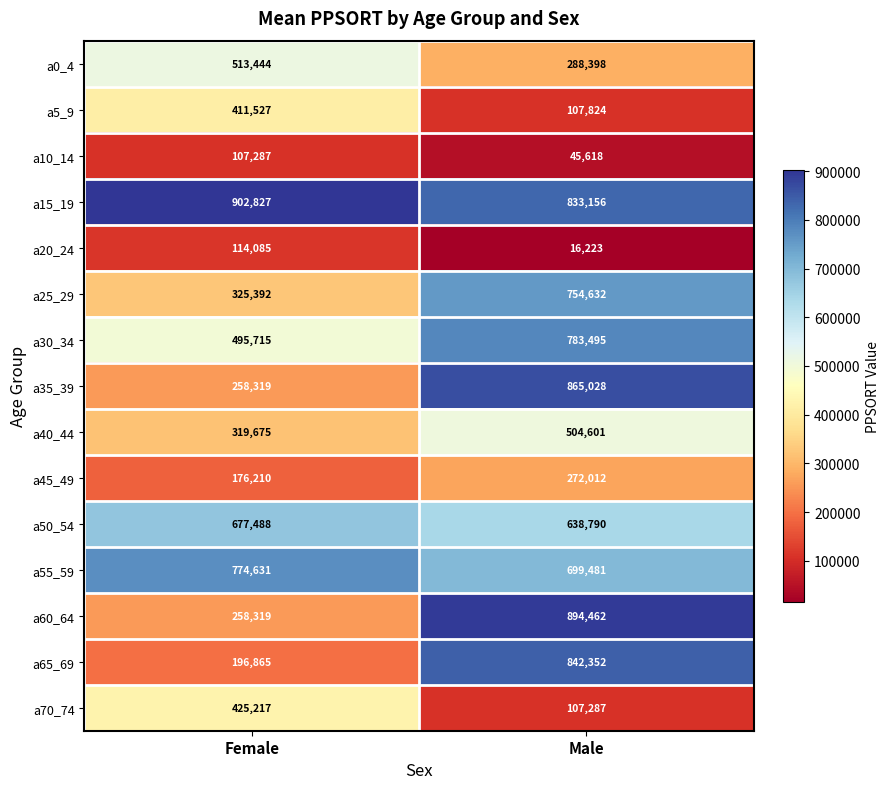

What is the smallest value displayed?

16223